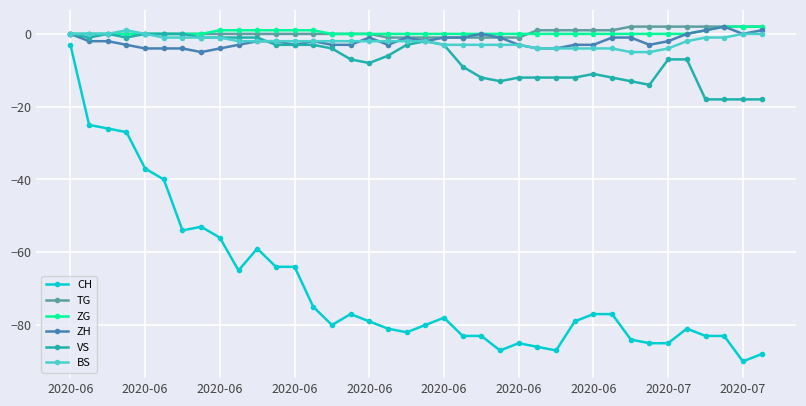

True or false: CH and VS intersect in this chart.

False